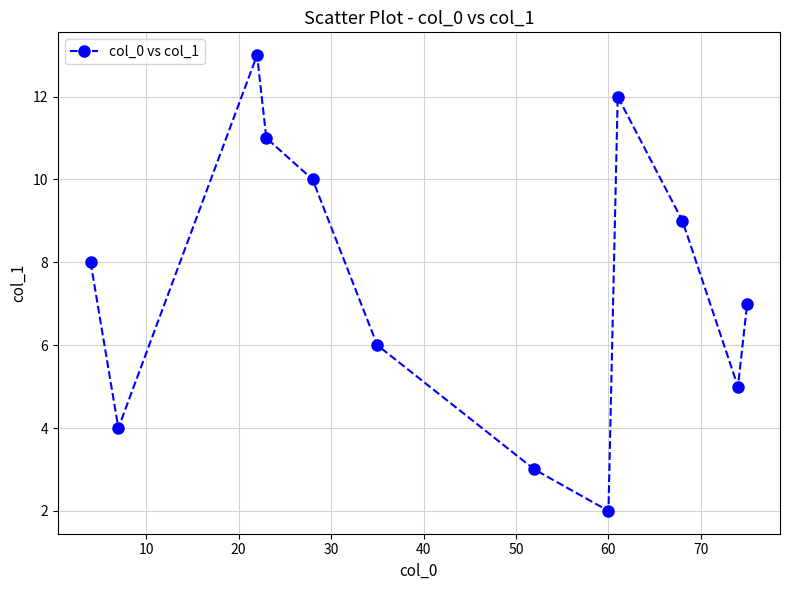

What is the value of the 12th point from the left?

7.0